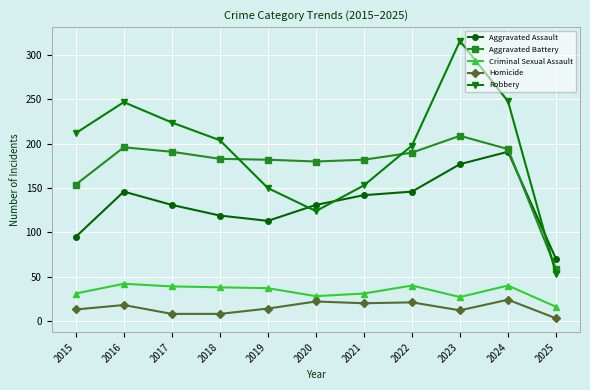

What is the difference between the second highest and second lowest values in the Aggravated Assault series?

82